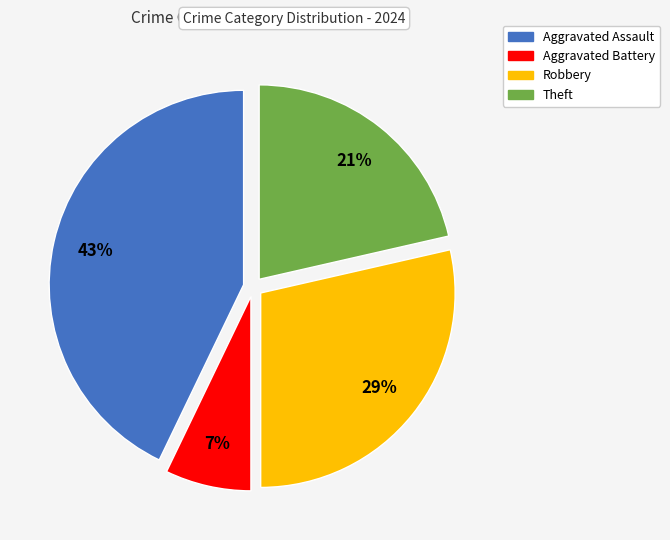

What percentage is the Robbery slice, to the nearest percent?

29%